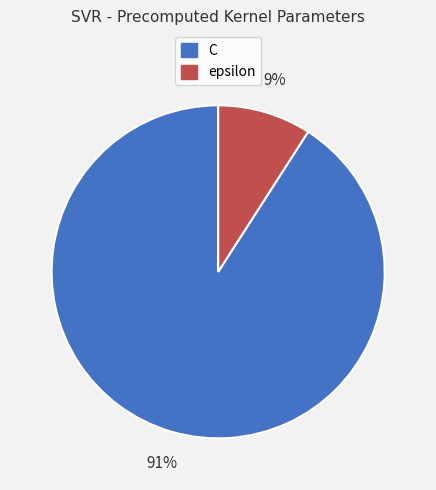

Count the number of slices in the pie.

2